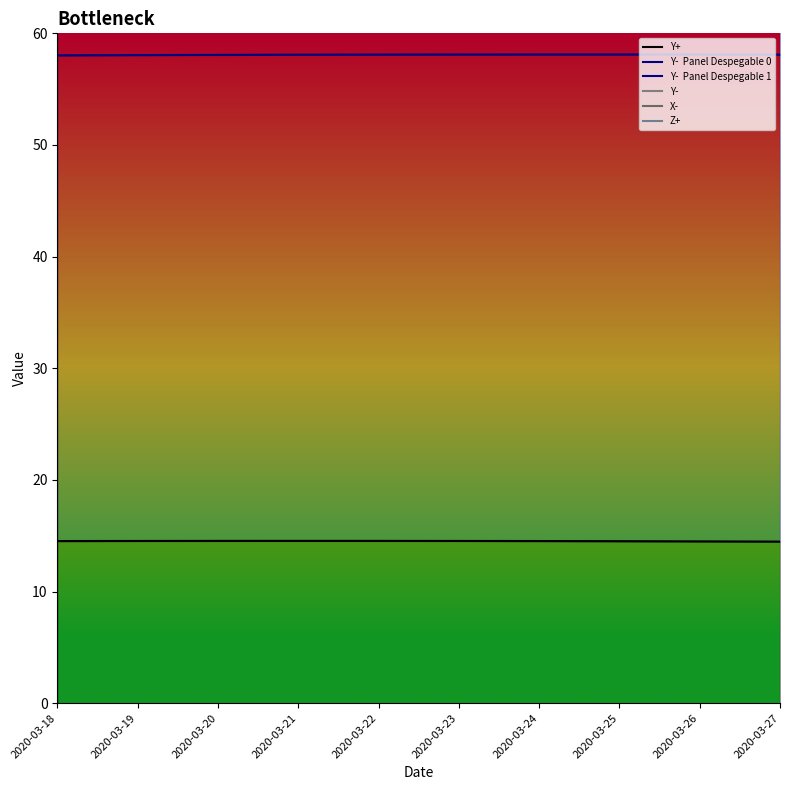

True or false: Z+ and Y- intersect in this chart.

False